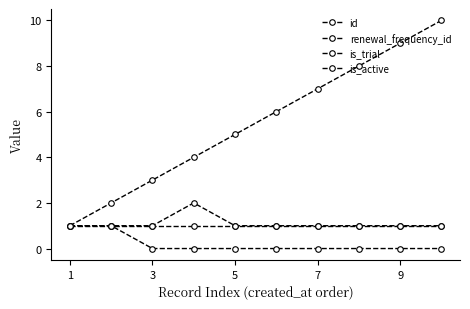

Which series has the largest total across all categories?

id